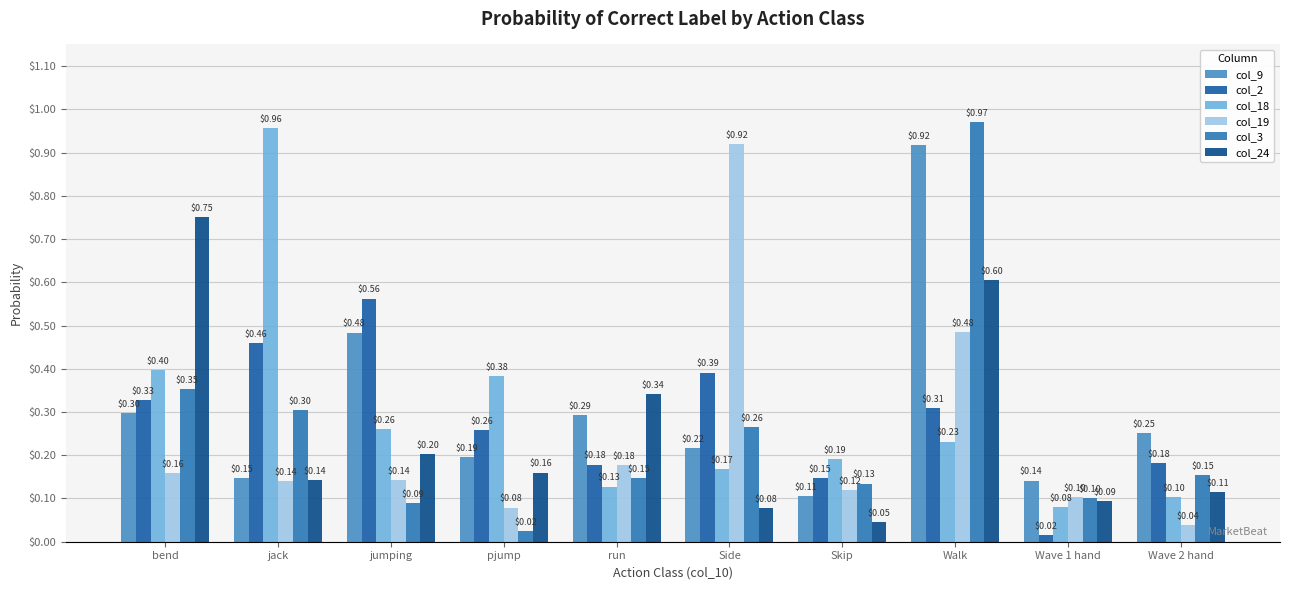

What is the difference between the maximum and second lowest values in the col_2 series?

0.4